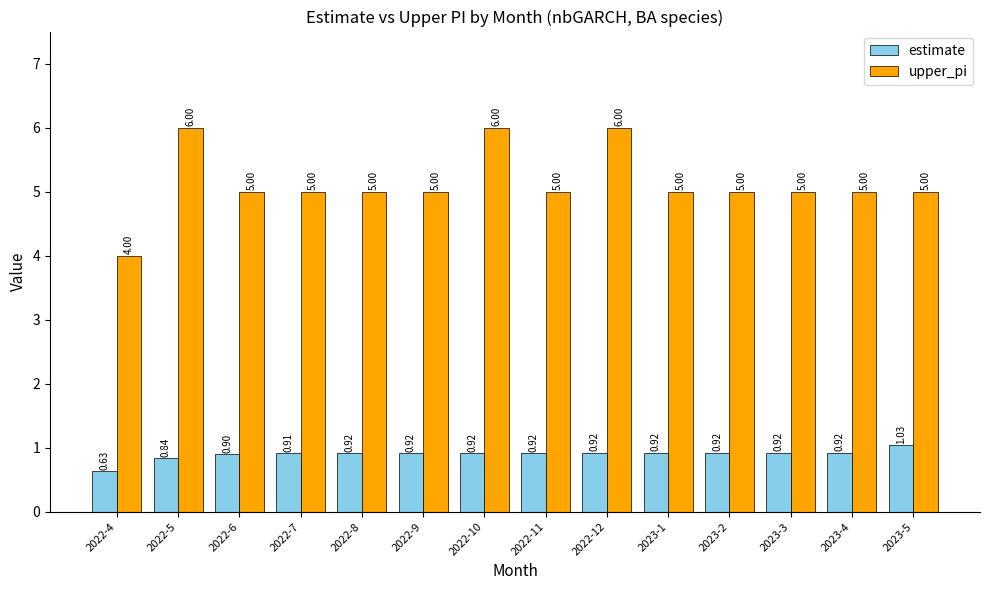

How many upper_pi values are between 5 and 6?

13